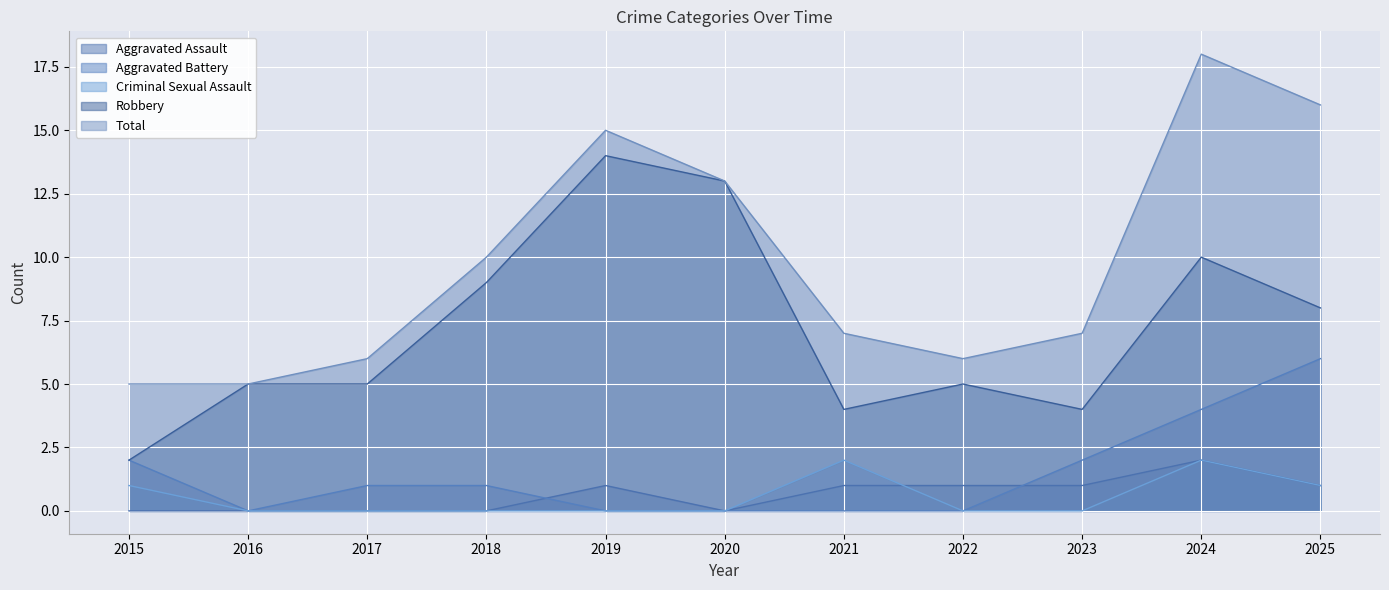

List the labels in order of Robbery value, largest first.

2019, 2020, 2024, 2018, 2025, 2016, 2017, 2022, 2021, 2023, 2015